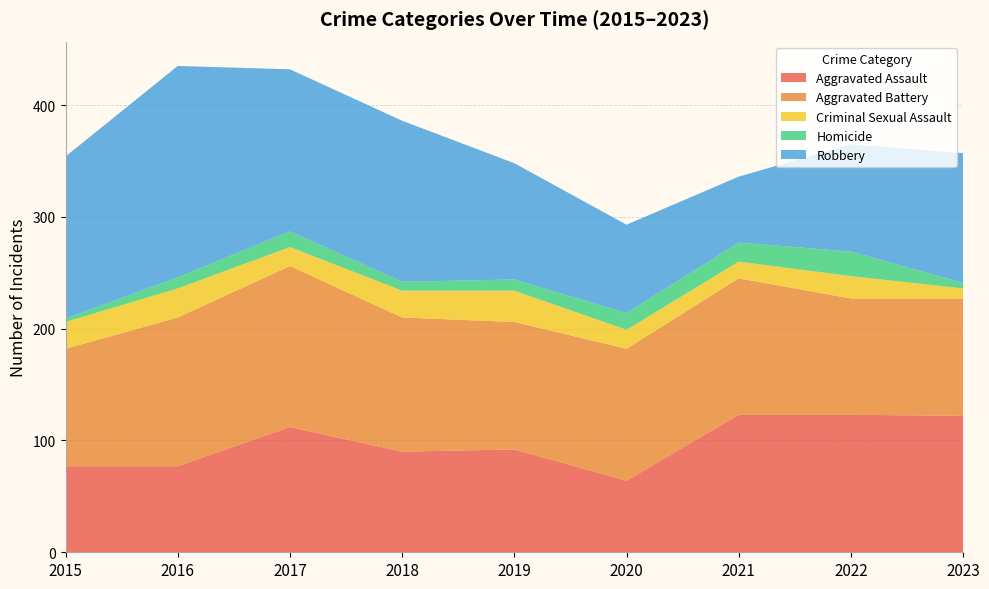

Reading right to left, list all the values displayed in this chart.

Aggravated Assault: 2023=122	2022=123	2021=123	2020=64	2019=92	2018=90	2017=112	2016=77	2015=77
Aggravated Battery: 2023=105	2022=104	2021=122	2020=118	2019=114	2018=120	2017=144	2016=133	2015=105
Criminal Sexual Assault: 2023=9	2022=20	2021=15	2020=17	2019=28	2018=24	2017=17	2016=26	2015=24
Homicide: 2023=5	2022=22	2021=17	2020=15	2019=10	2018=8	2017=14	2016=10	2015=3
Robbery: 2023=116	2022=96	2021=59	2020=79	2019=104	2018=144	2017=145	2016=189	2015=145